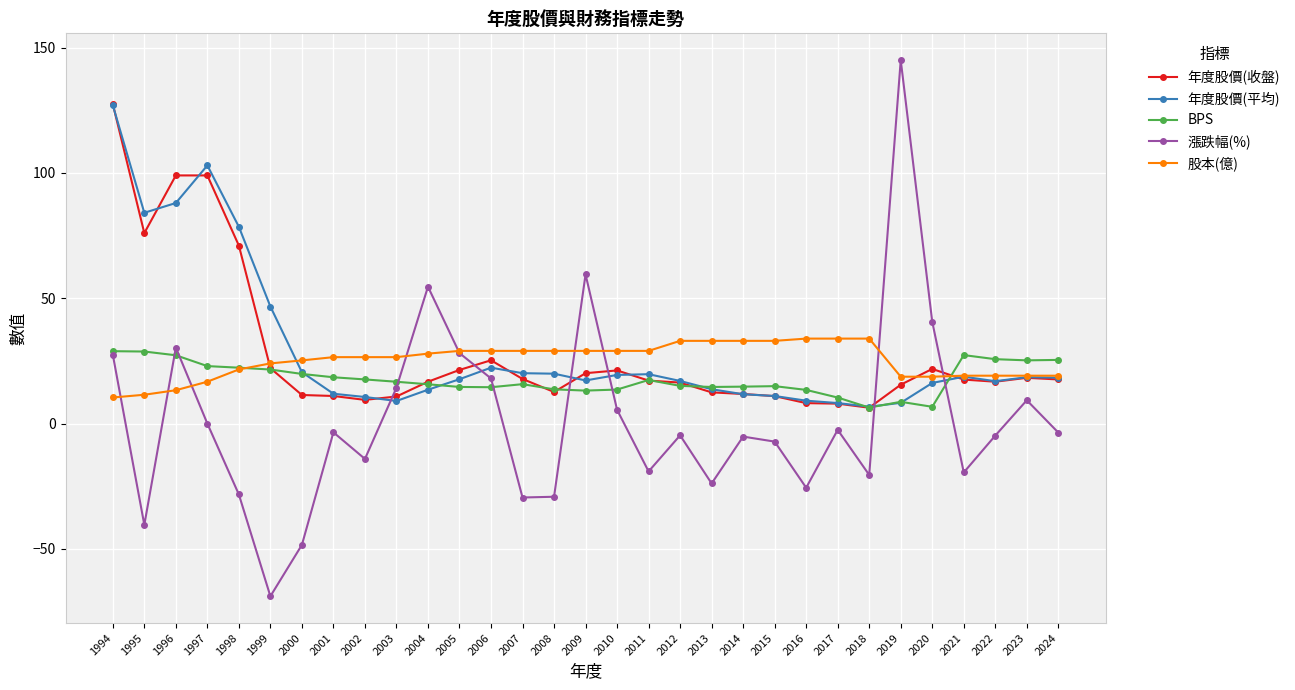

What is the value of the BPS point at the 1st from the left?

28.9